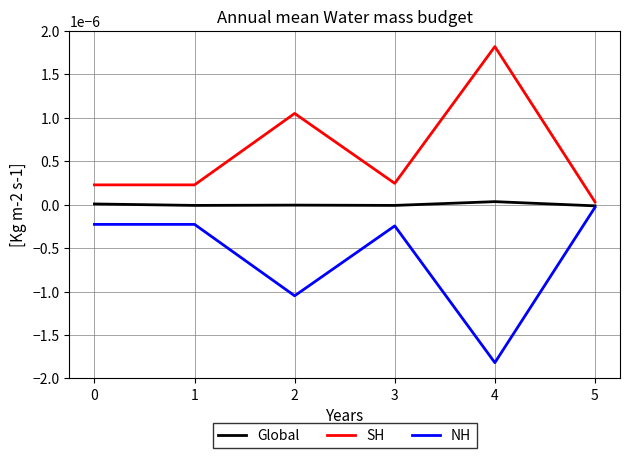

Which series has the largest total across all categories?

SH